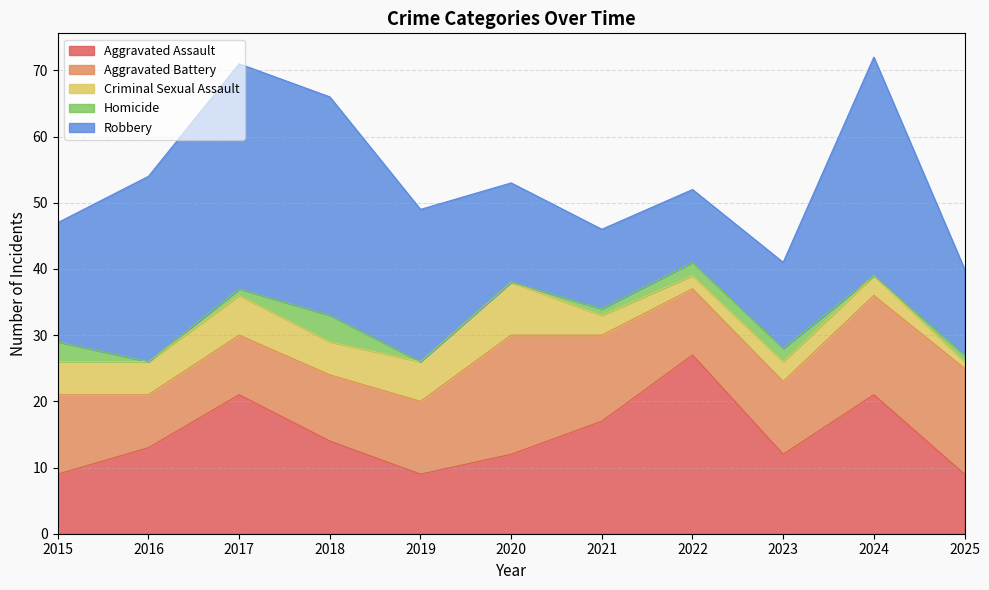

The Homicide series shows -3 at 2016. True or false?

False